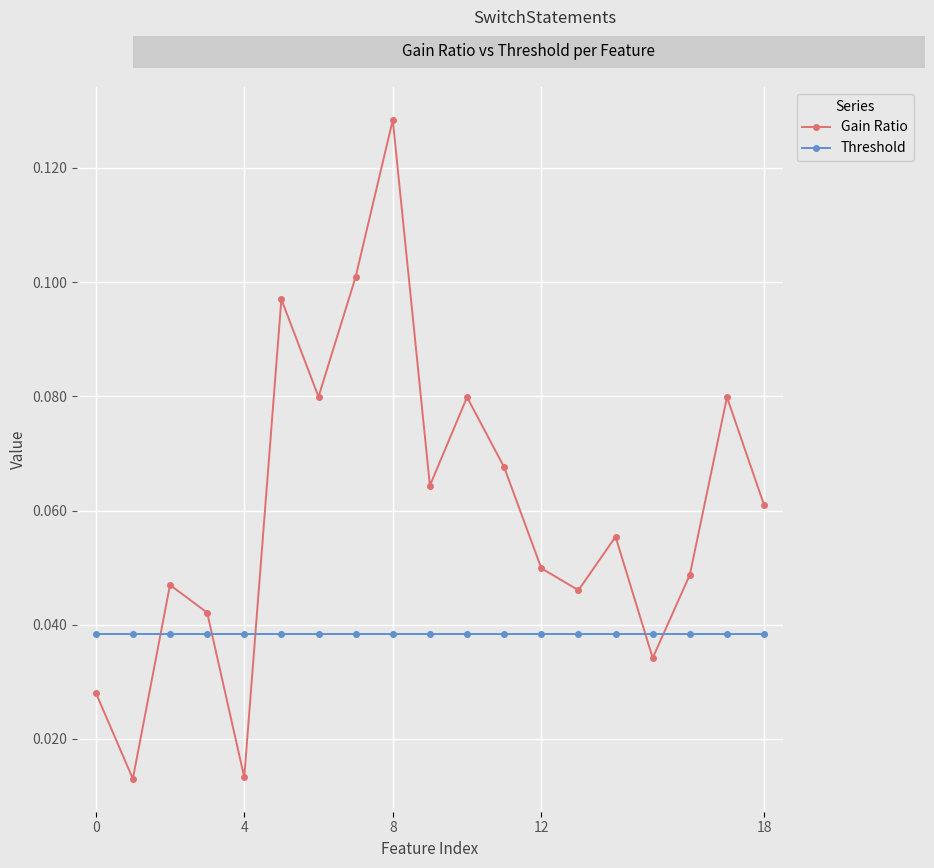

Which series has the largest total across all categories?

Gain Ratio